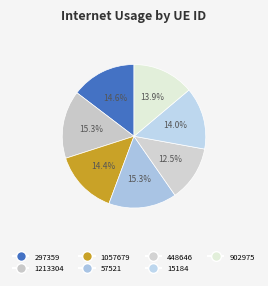

How many segments does this pie chart have?

7